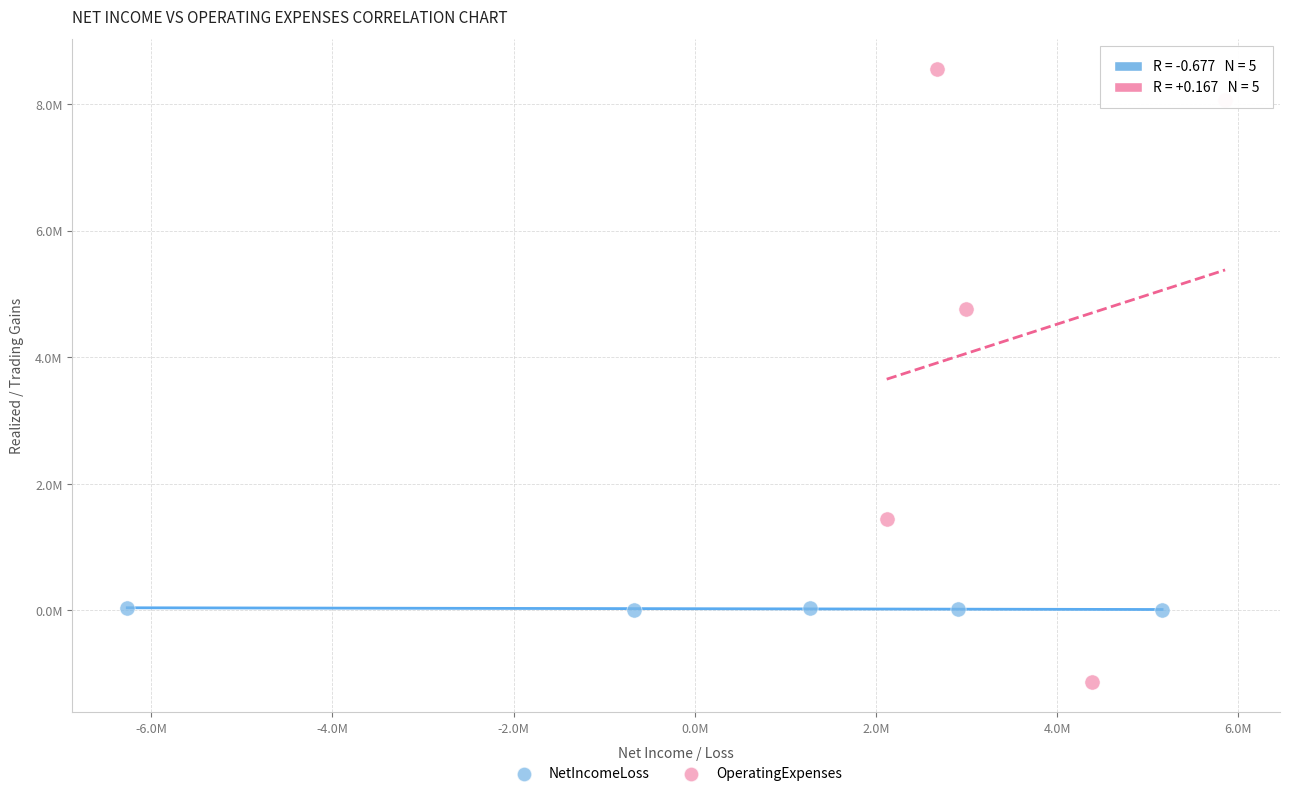

Which series has the widest spread of Y values?

OperatingExpenses